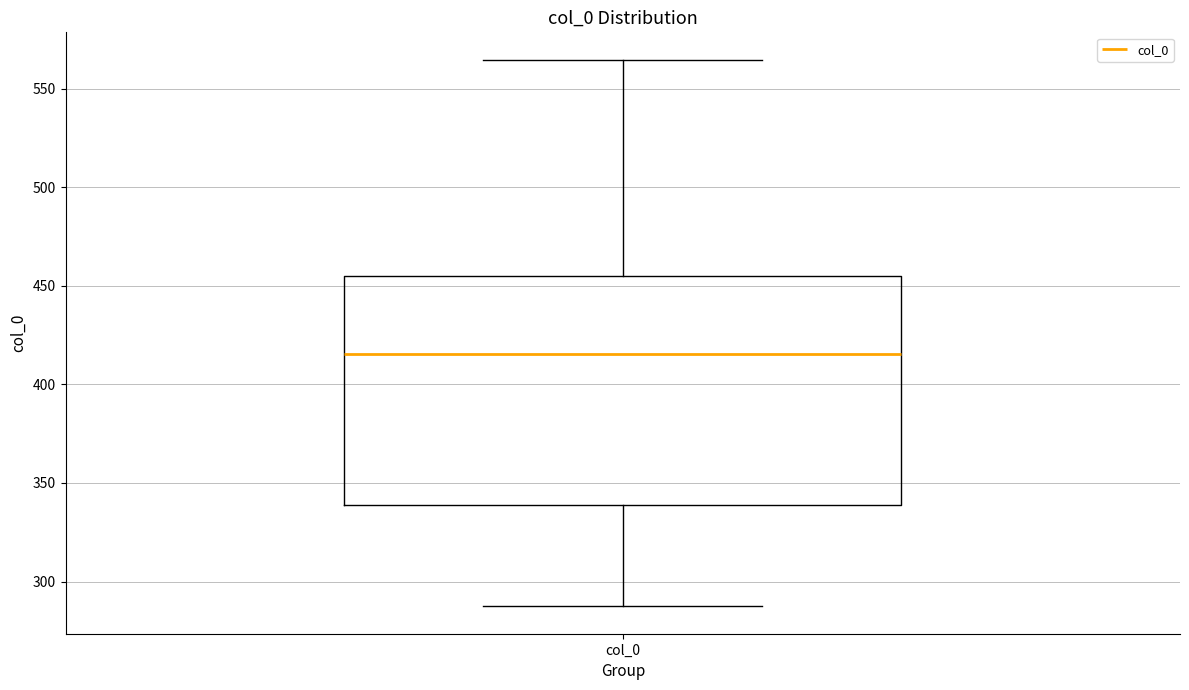

Where does the median line of the box for col_0 sit on the y-axis? The values are not printed on the chart, so give them approximately, as read against the axis.

415